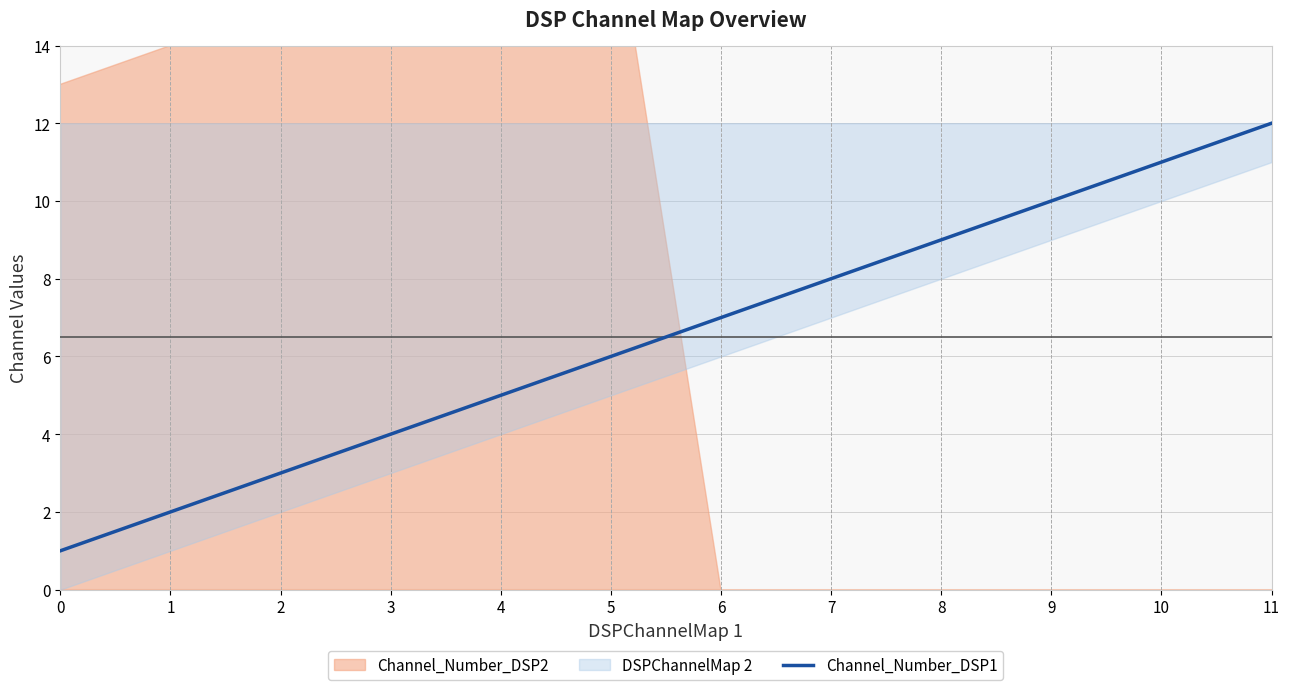

Where does the data first go above 7?

7